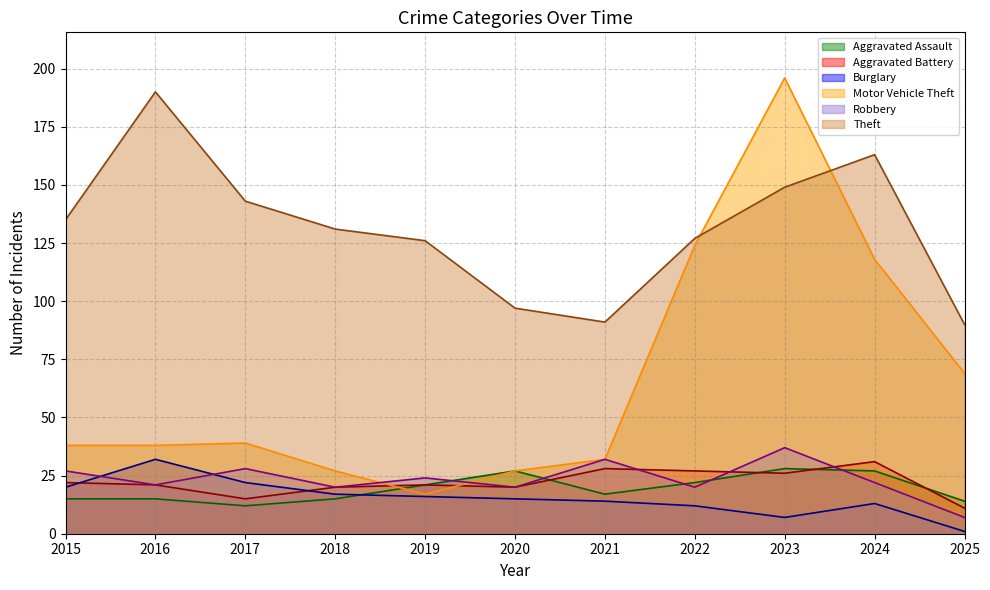

True or false: Aggravated Battery has a value of 28 at 2021.

True